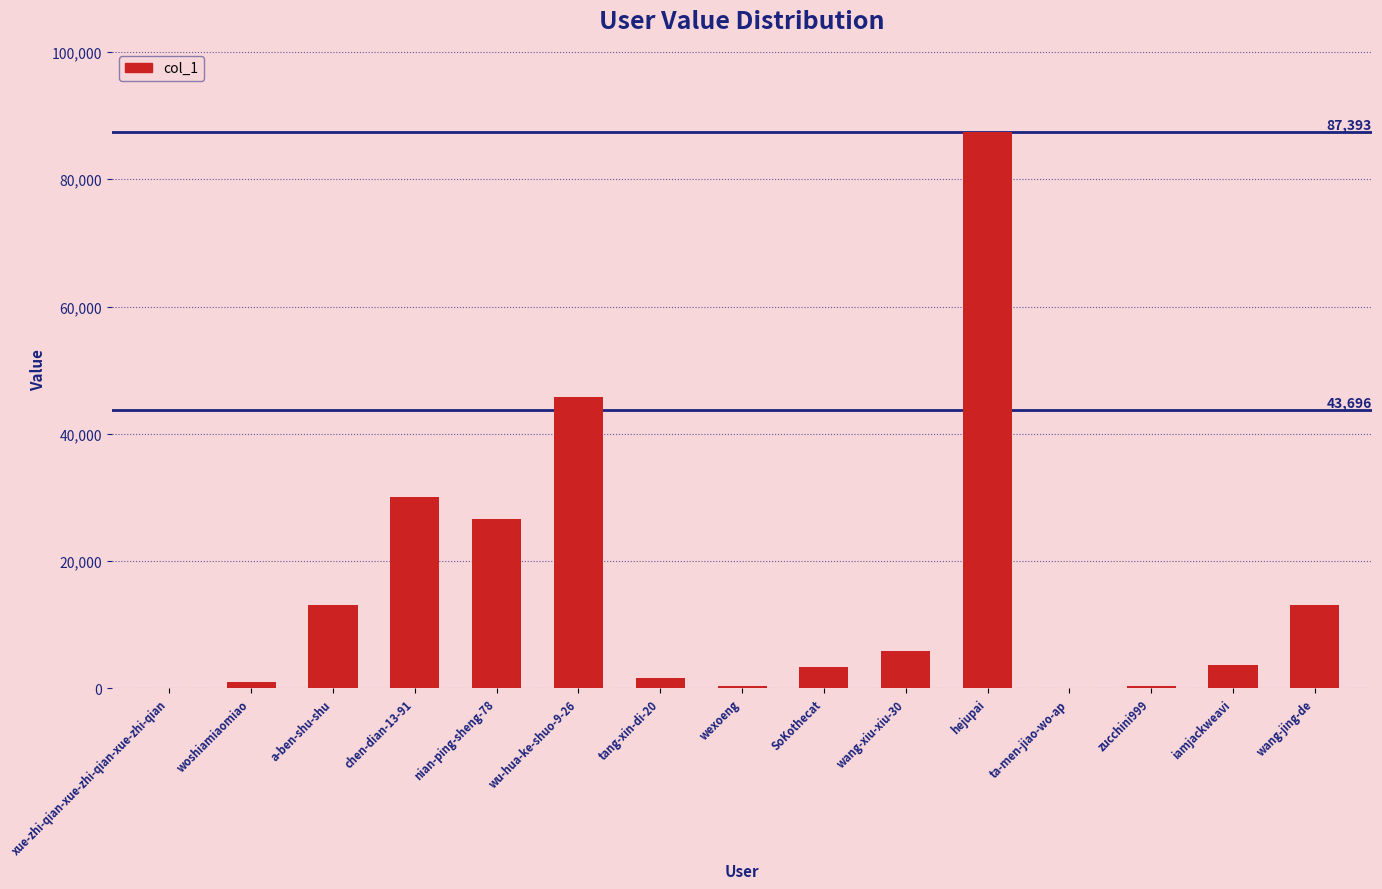

What is the sum of all values?

232688